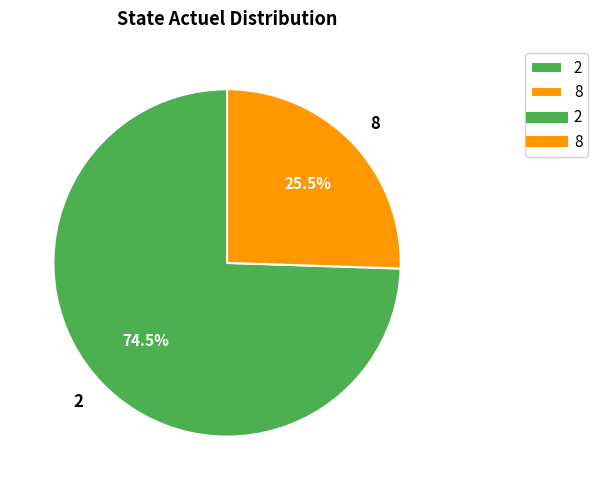

To the nearest percent, what is the difference between the 8 and 2 slice percentages?

49%